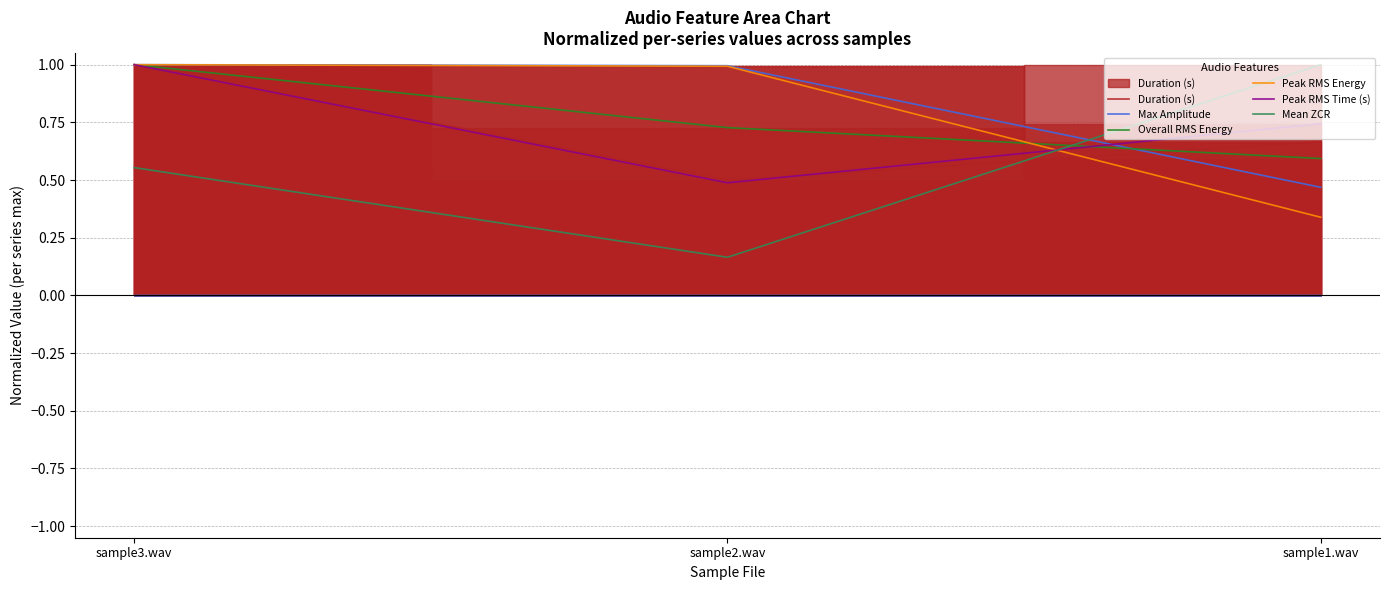

Rank the categories by Overall RMS Energy value from highest to lowest.

sample3.wav, sample2.wav, sample1.wav